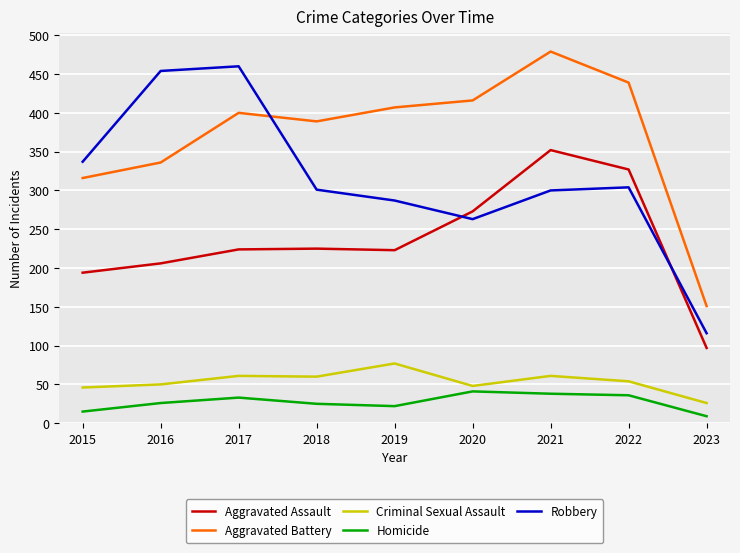

True or false: Homicide has more than 0 interior local peaks.

True